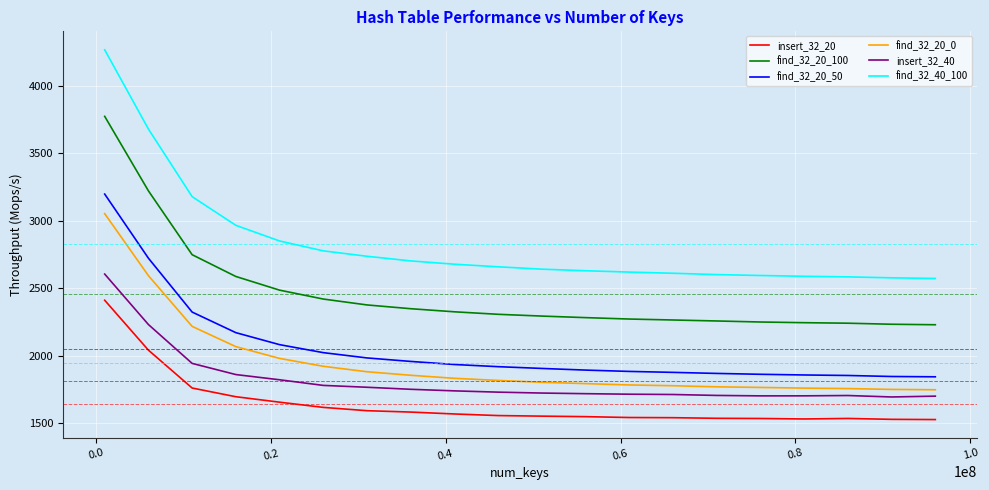

What is the greatest value displayed?

4264.5